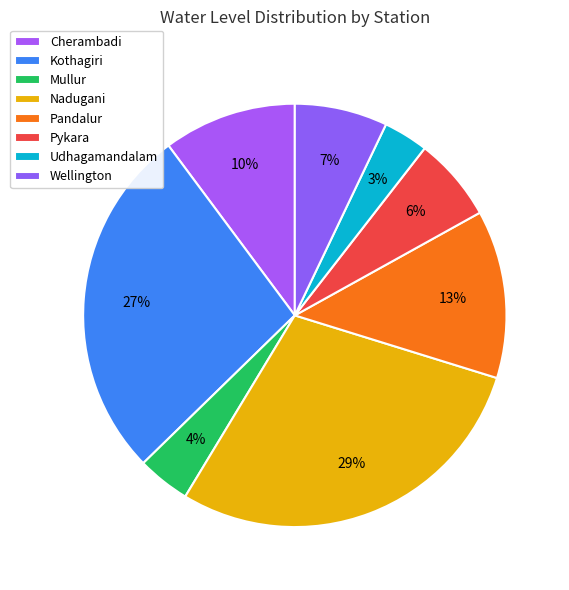

What is the change in value from Nadugani to Udhagamandalam?

-5.4